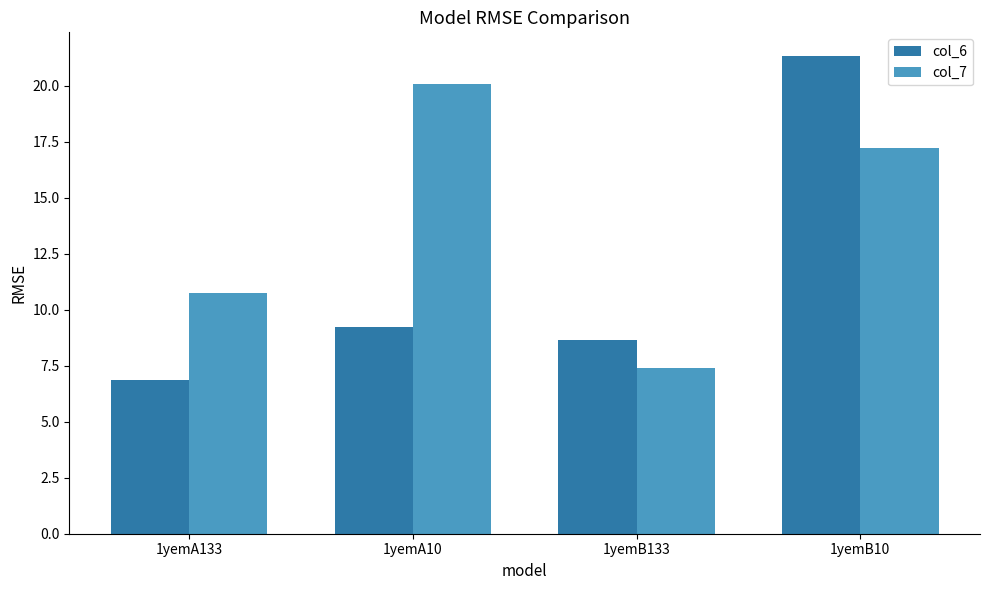

Which category has the highest value in the col_6 series?

1yemB10